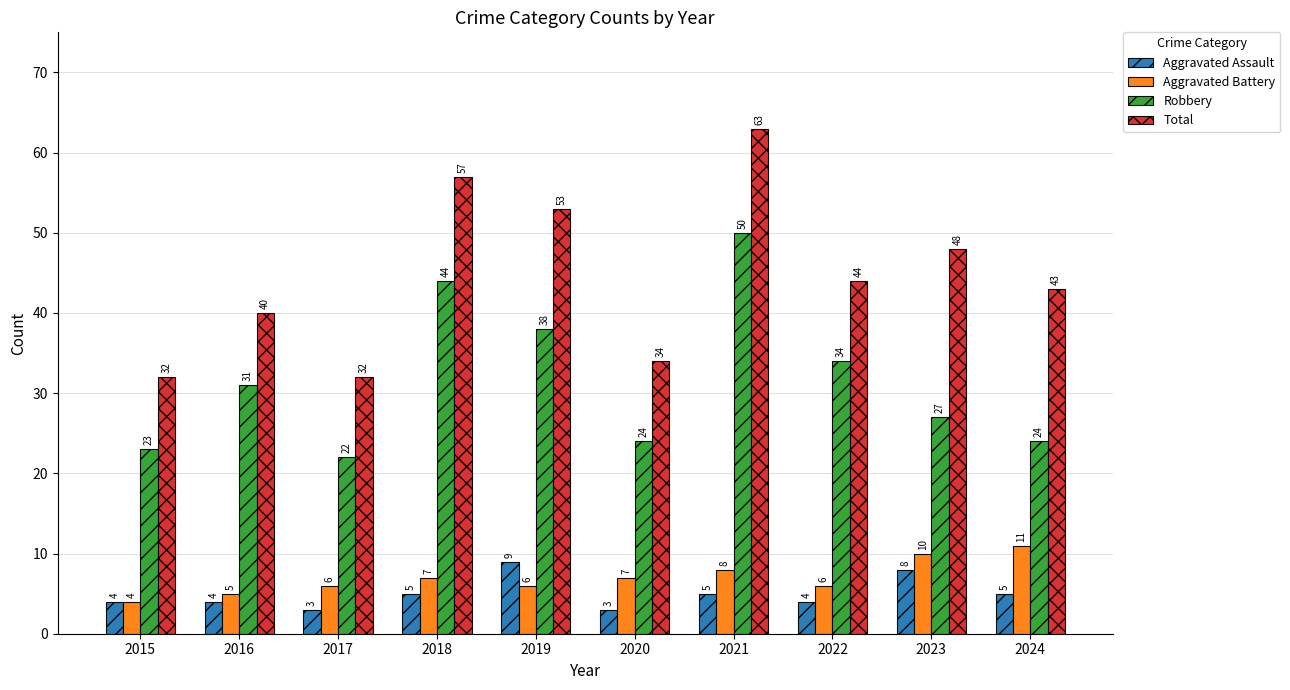

Reading left to right, extract all data points from this chart.

Aggravated Assault: 2015=4	2016=4	2017=3	2018=5	2019=9	2020=3	2021=5	2022=4	2023=8	2024=5
Aggravated Battery: 2015=4	2016=5	2017=6	2018=7	2019=6	2020=7	2021=8	2022=6	2023=10	2024=11
Robbery: 2015=23	2016=31	2017=22	2018=44	2019=38	2020=24	2021=50	2022=34	2023=27	2024=24
Total: 2015=32	2016=40	2017=32	2018=57	2019=53	2020=34	2021=63	2022=44	2023=48	2024=43